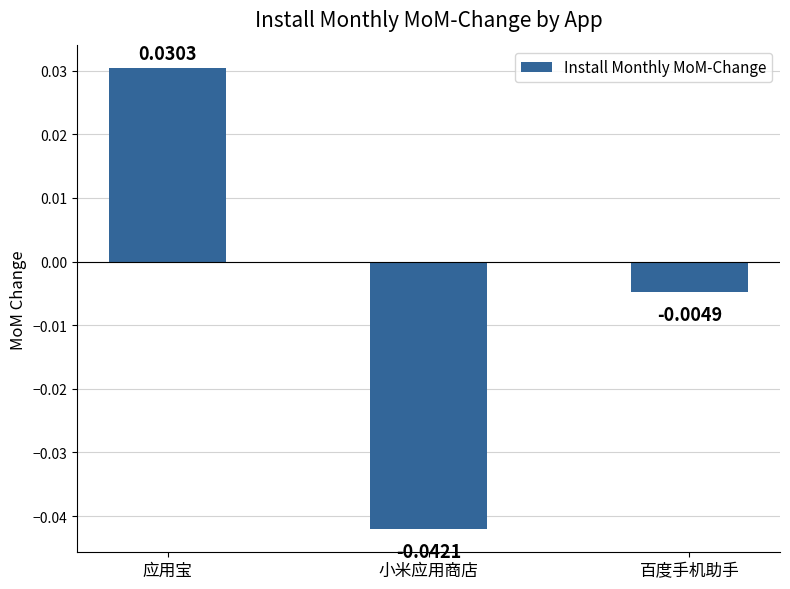

How many values are below 0?

2